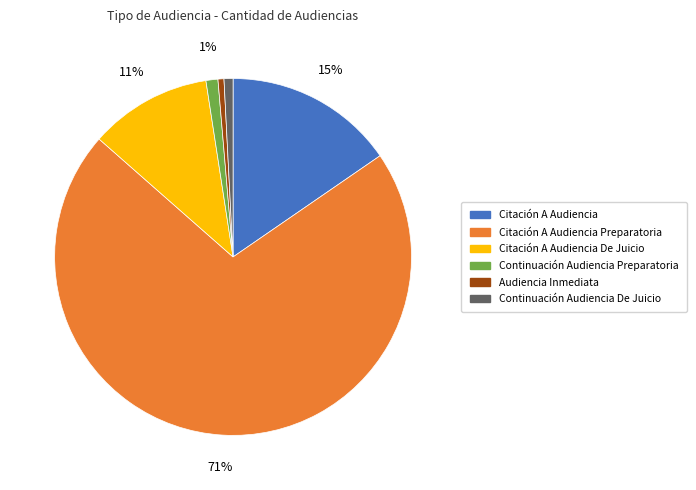

What percentage is the Continuación Audiencia De Juicio slice, to the nearest percent?

1%